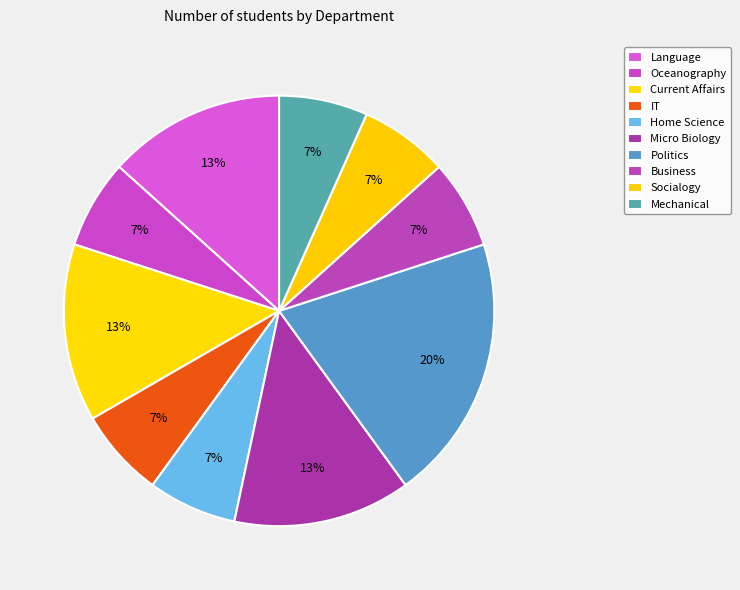

To the nearest percent, what is the average slice percentage?

10%